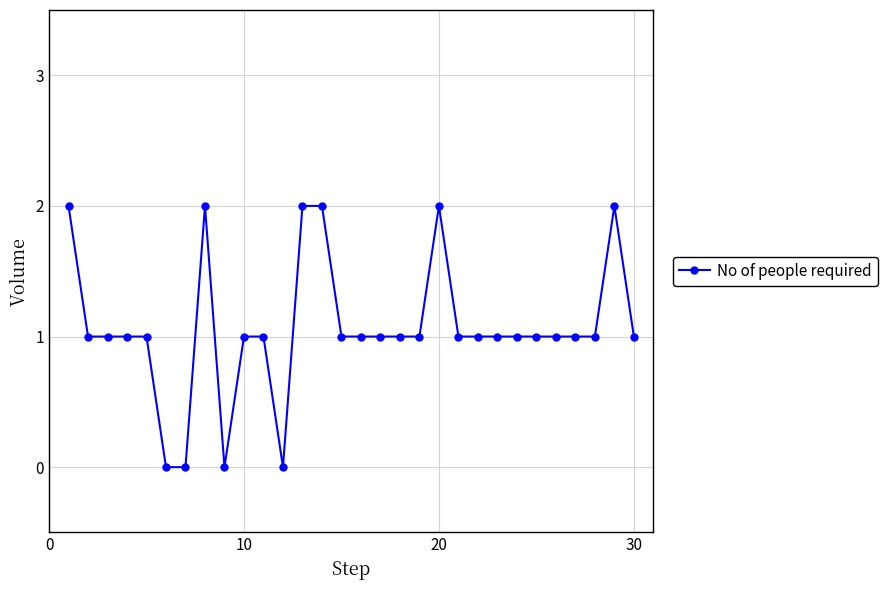

True or false: the data has more than 2 interior local peaks.

True